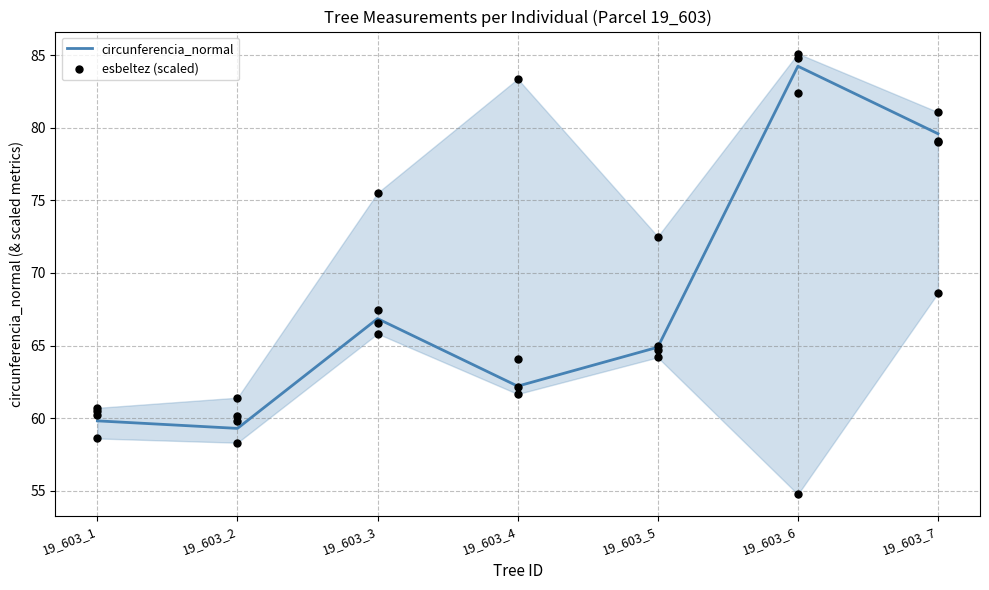

Which series contains the highest Y value?

circunferencia_normal